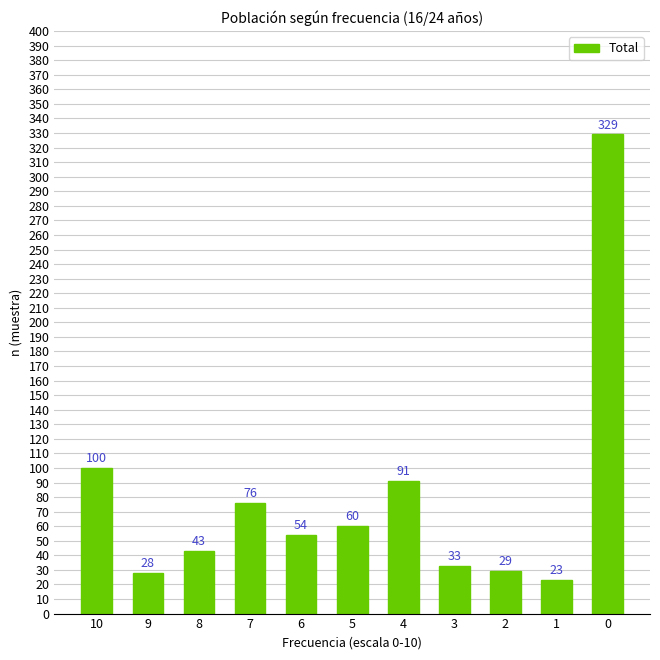

Approximately how many times larger is the value at 1 compared to 3?

0.7